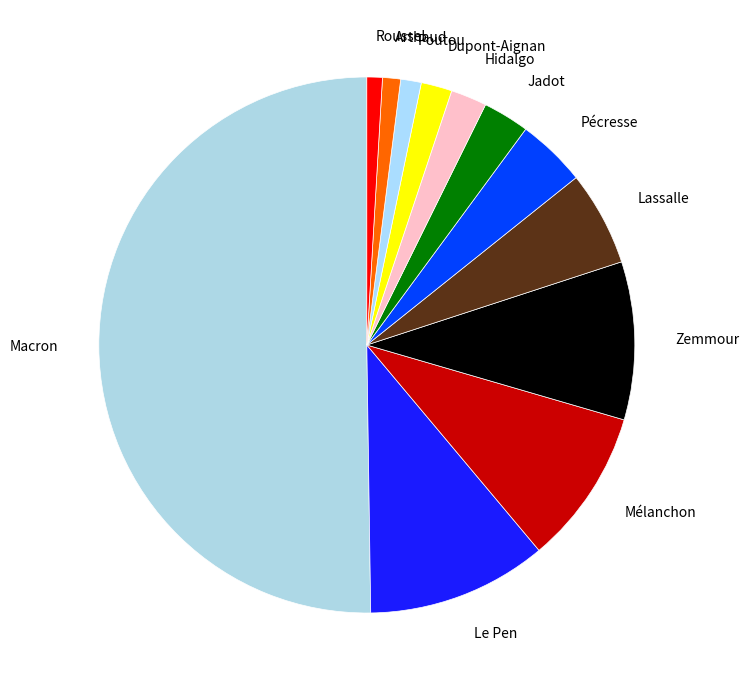

Which category has the biggest portion of the pie?

Macron